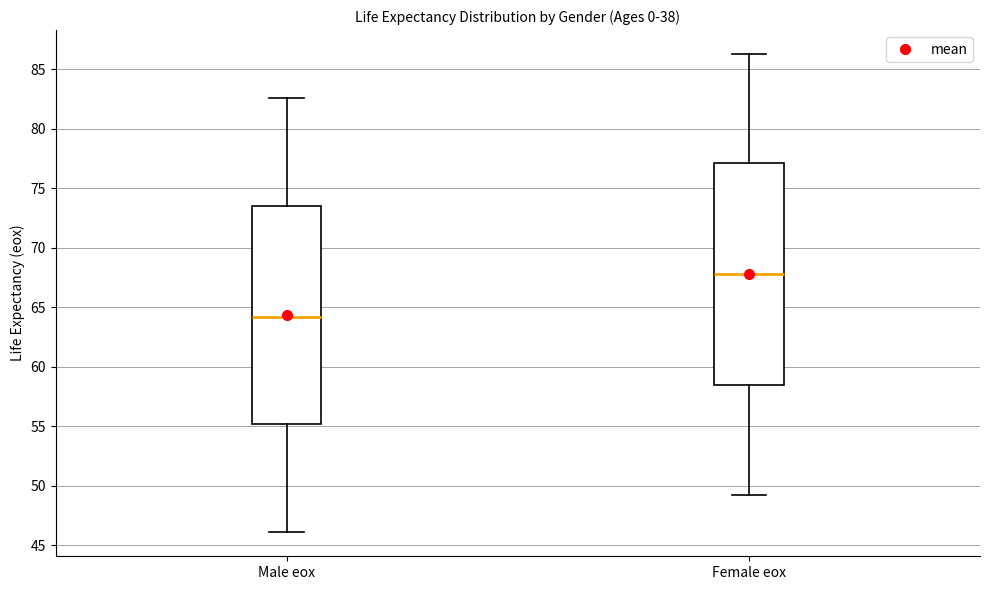

Which box has the lowest median line?

Male eox